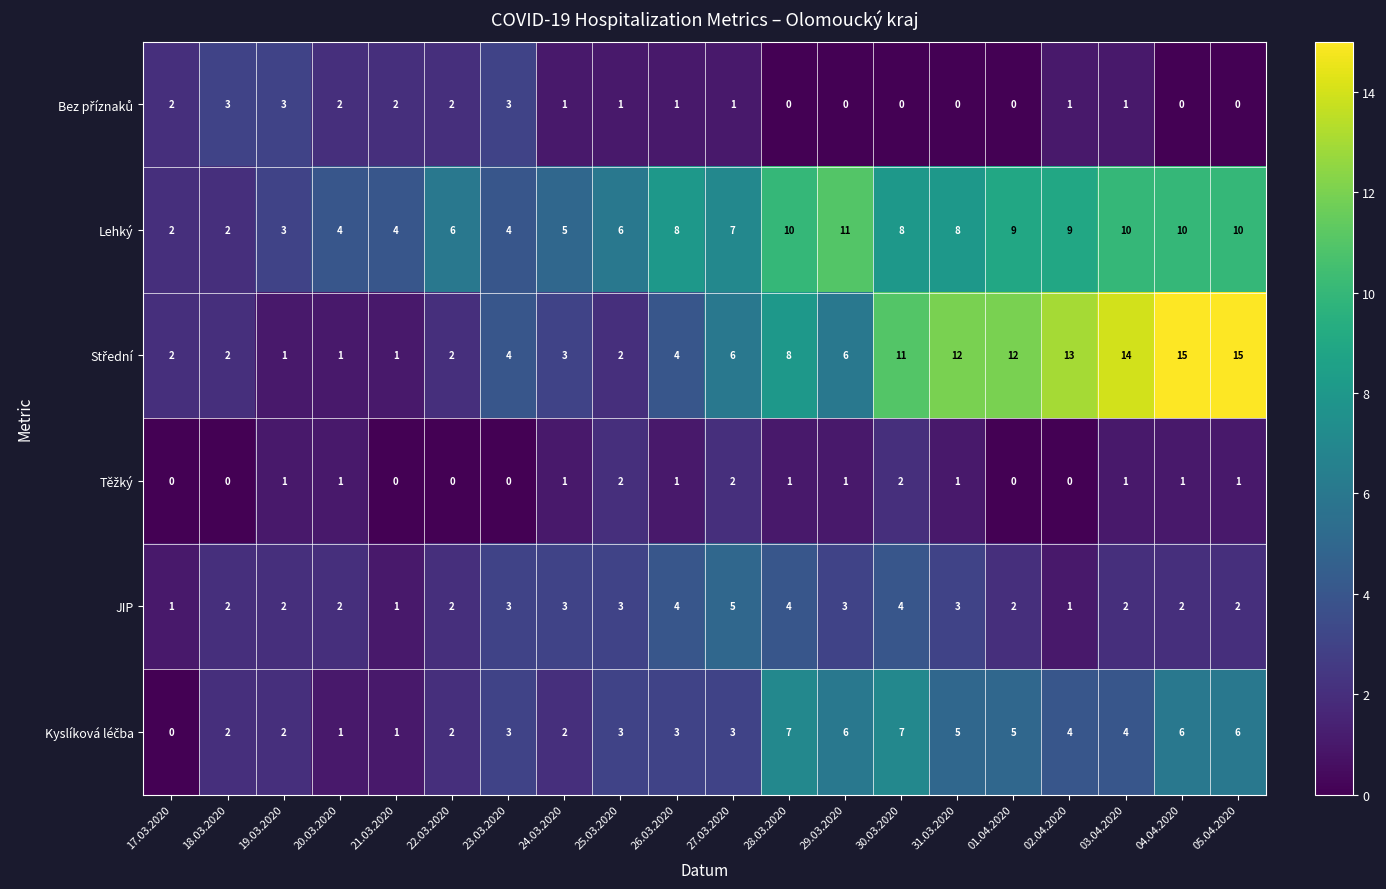

What is the difference between the highest and lowest values at 28.03.2020?

10